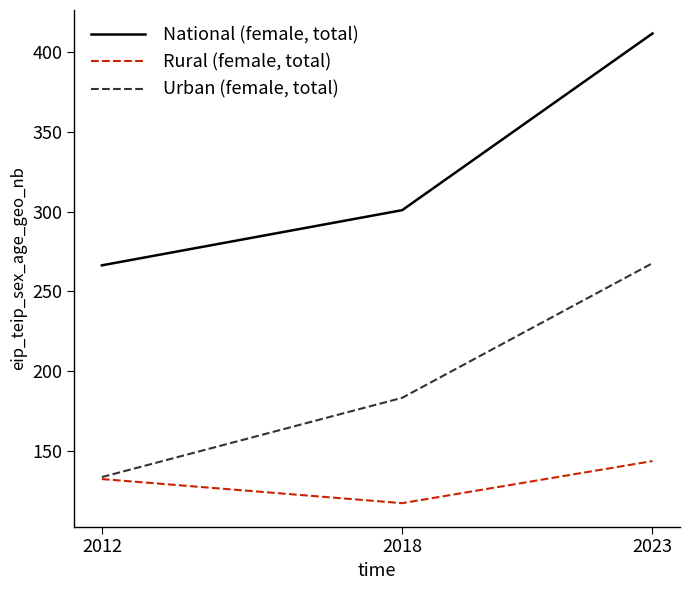

What is the highest value of the Rural (female, total) series?

143.8